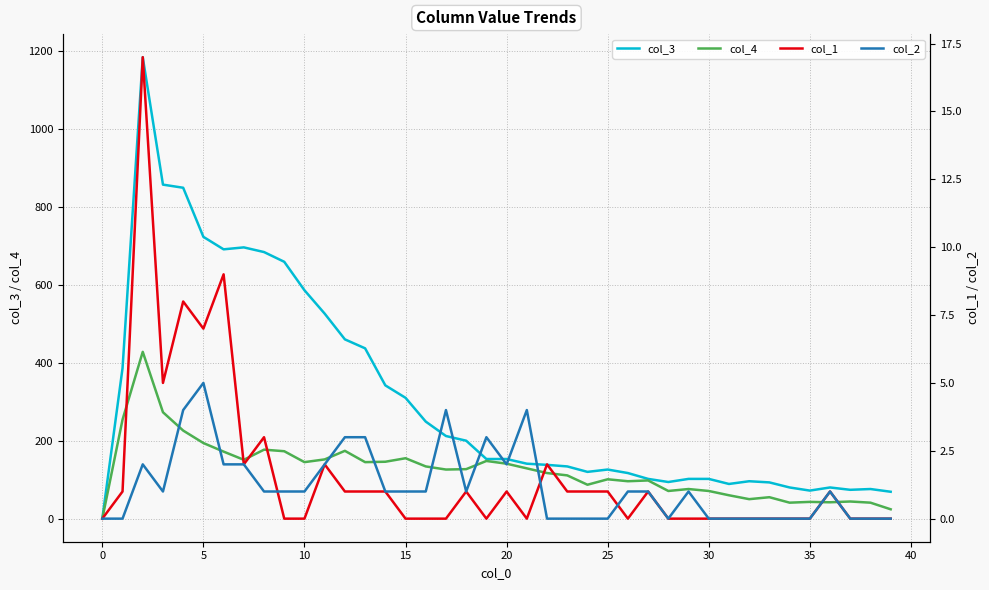

What is the difference between the col_4 values at 36 and 34?

1